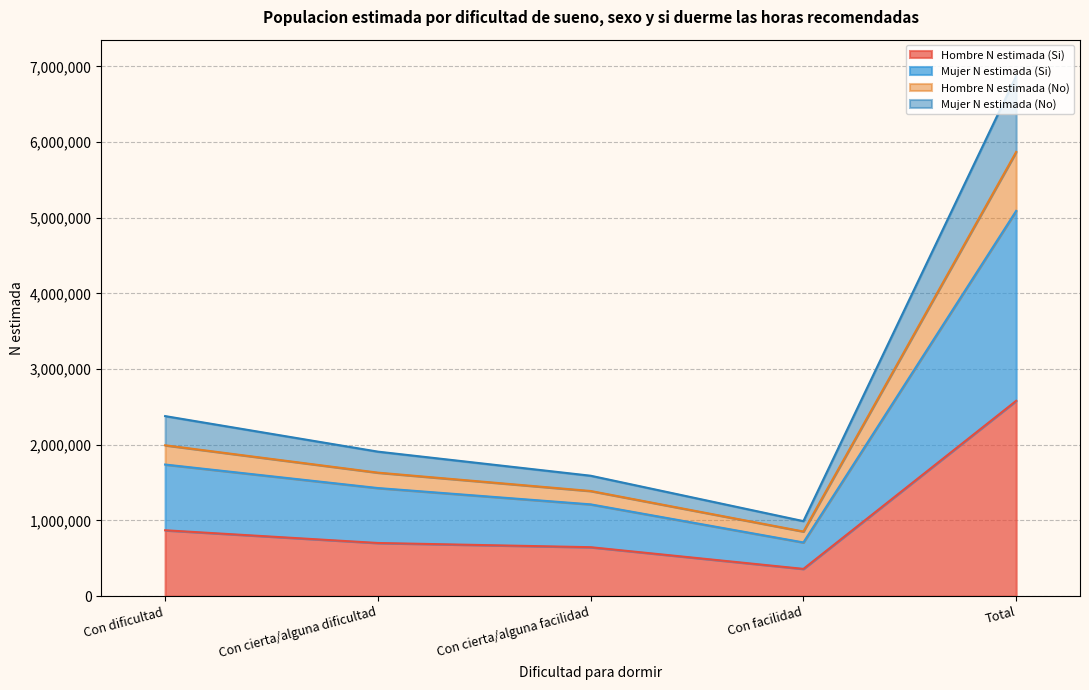

How many lines are shown in the chart?

4